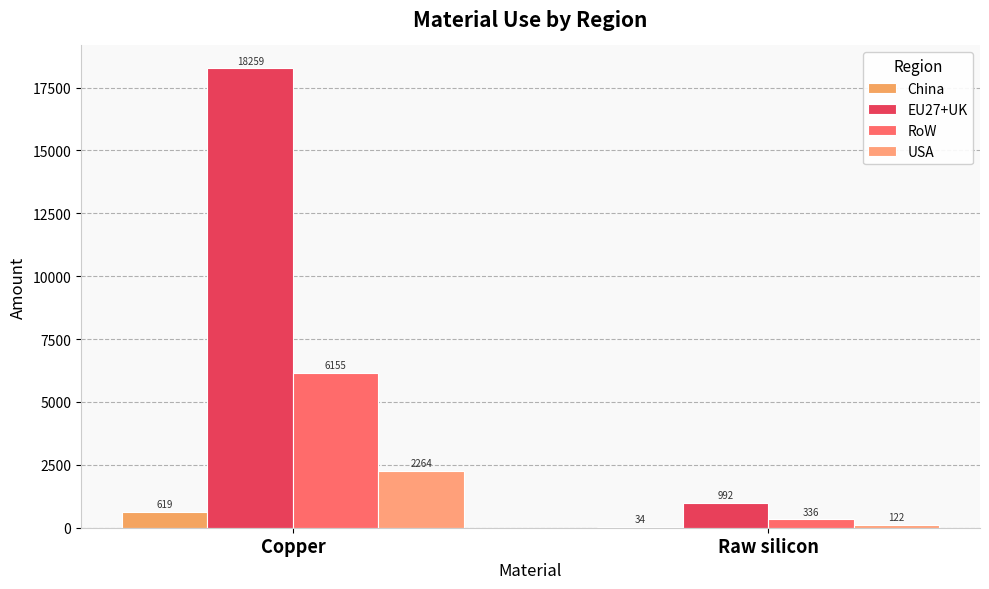

Which category has the lowest value in the China series?

Raw silicon